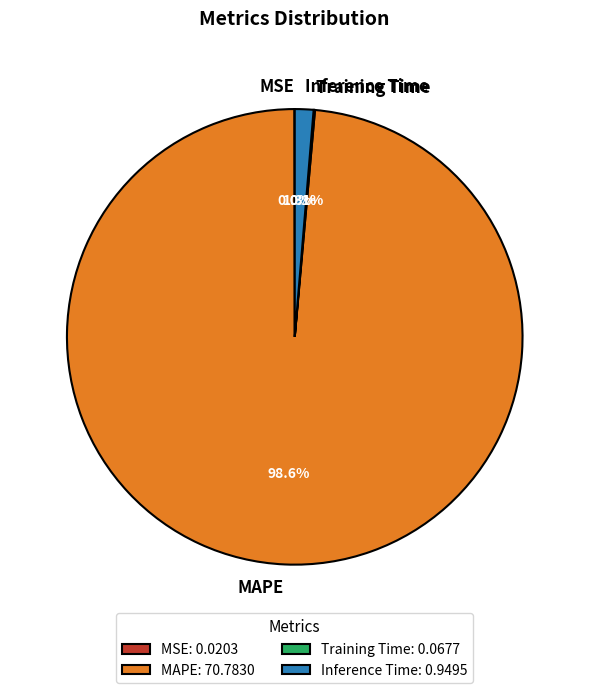

Combined, what portion of the pie is Inference Time and MAPE?

99.9%